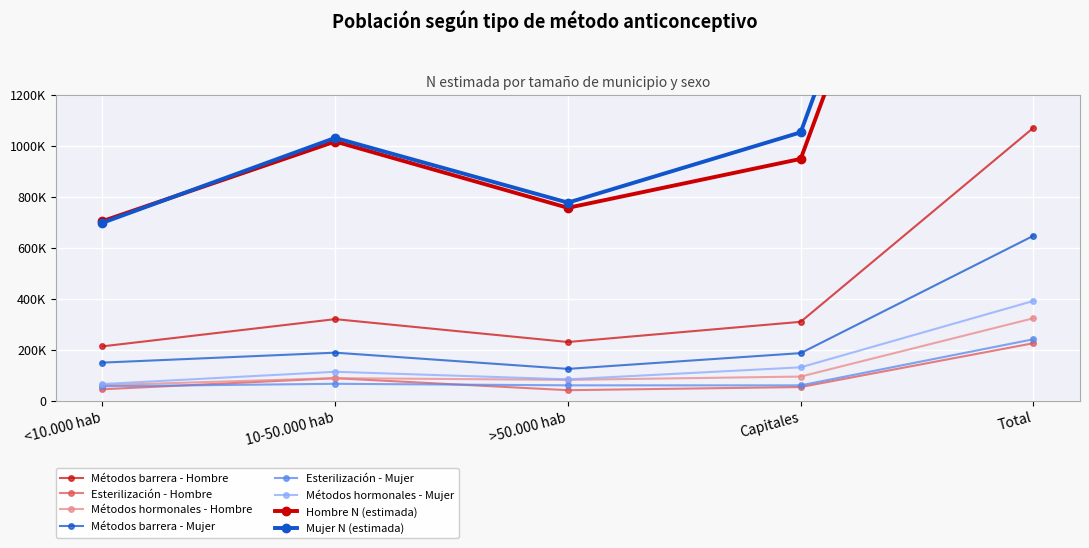

What is the minimum value for Hombre N (estimada)?

703469